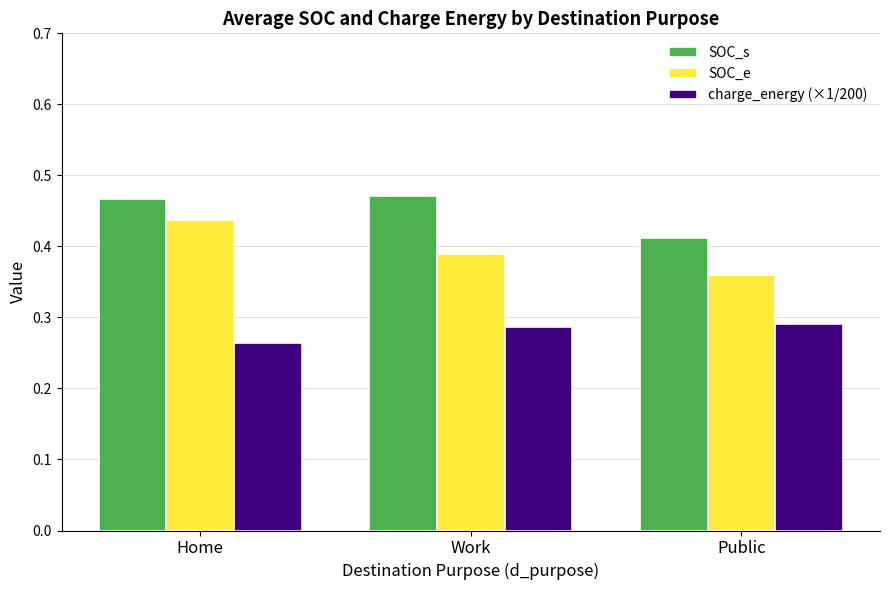

What position from the left is Work?

2